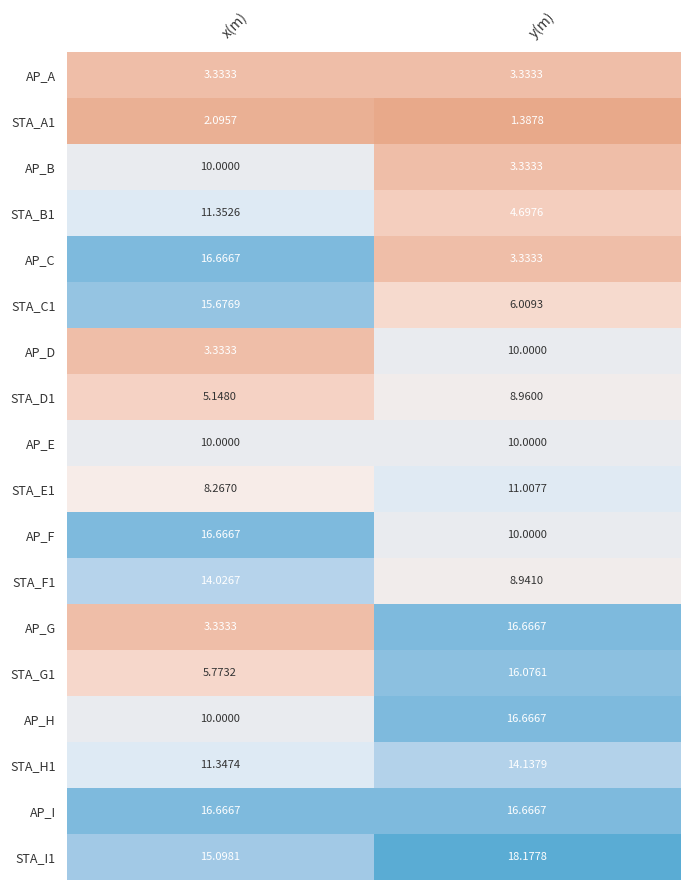

At which category is the sum across all series the highest?

y(m)